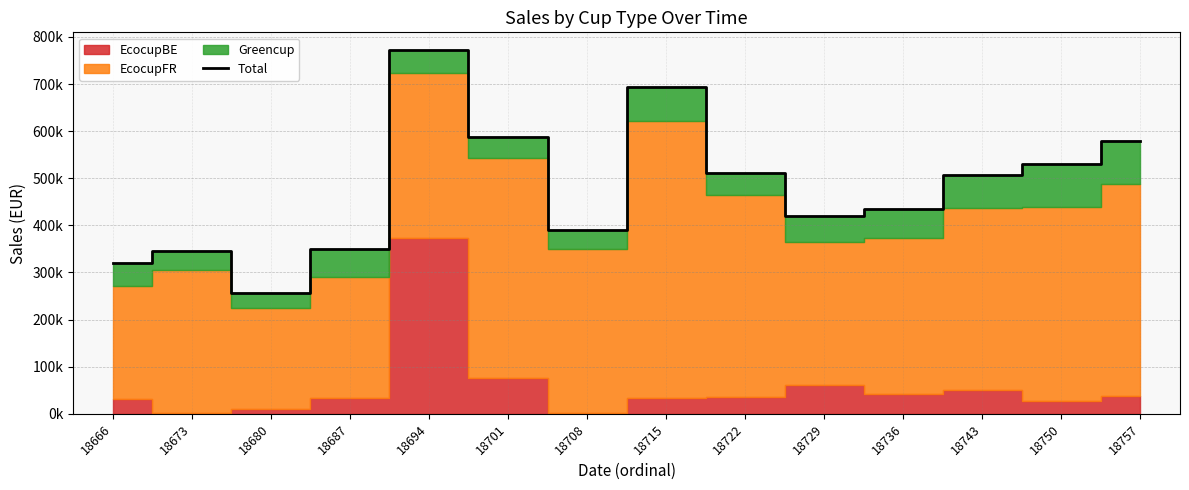

What is the approximate value at 18673?

345557.2